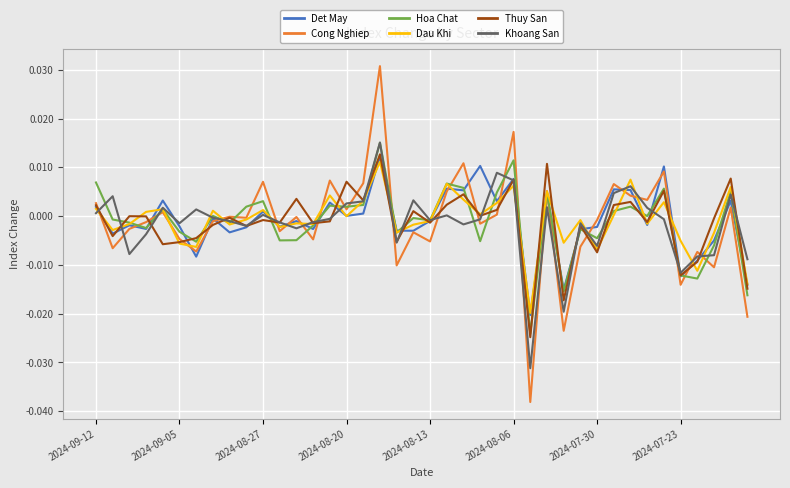

Which series has the widest spread of values?

Cong Nghiep